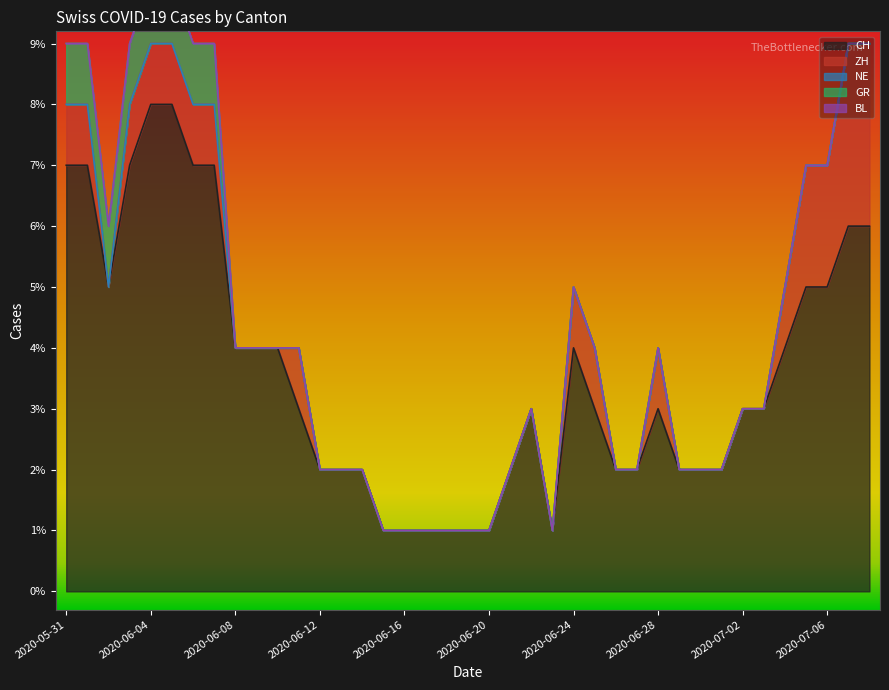

Which series has the widest spread of values?

CH